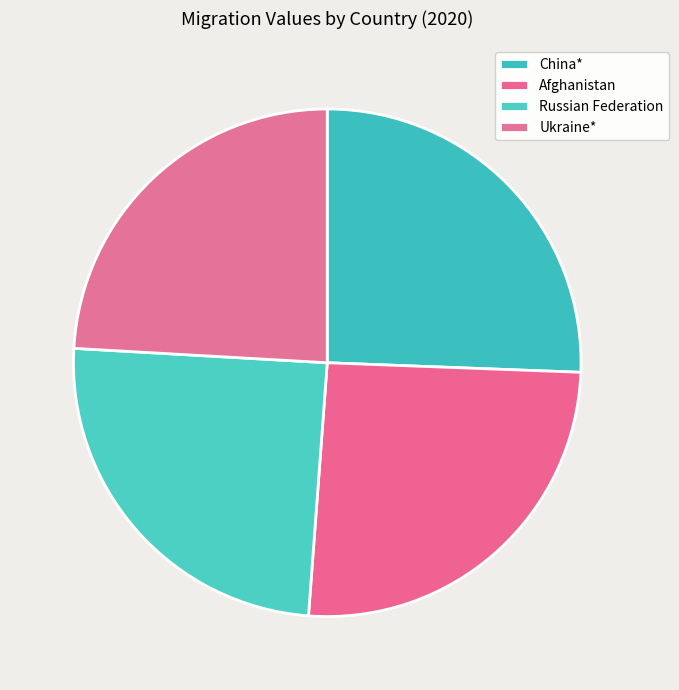

To the nearest percent, what is the difference between the Russian Federation and Afghanistan slice percentages?

1%